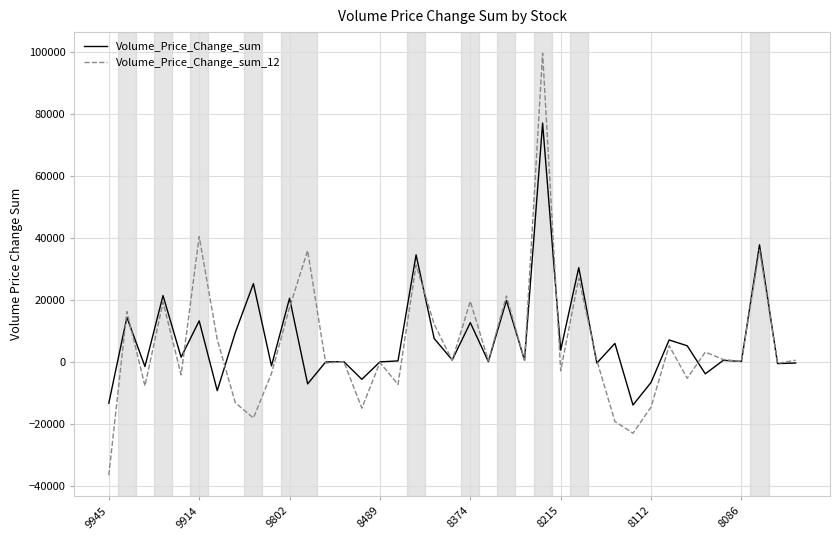

Which series has the largest range (max minus min)?

Volume_Price_Change_sum_12